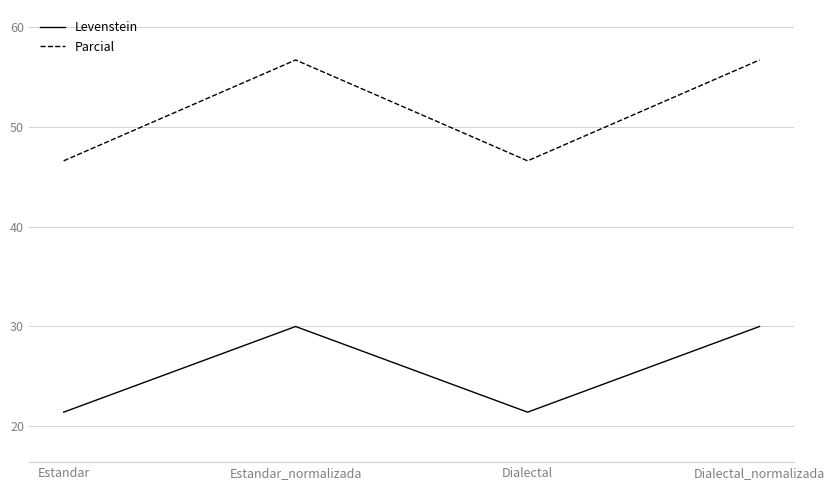

What is the total value across all series at Dialectal?

68.0